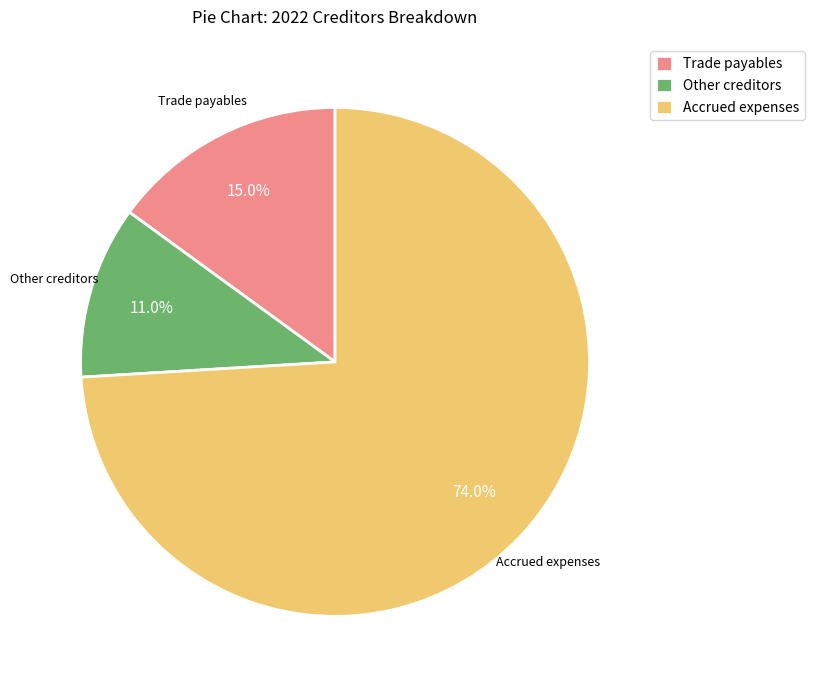

What percentage do Trade payables and Accrued expenses together represent?

89.0%